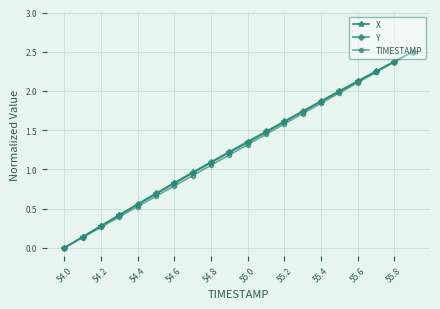

What is the greatest value displayed?

2.5